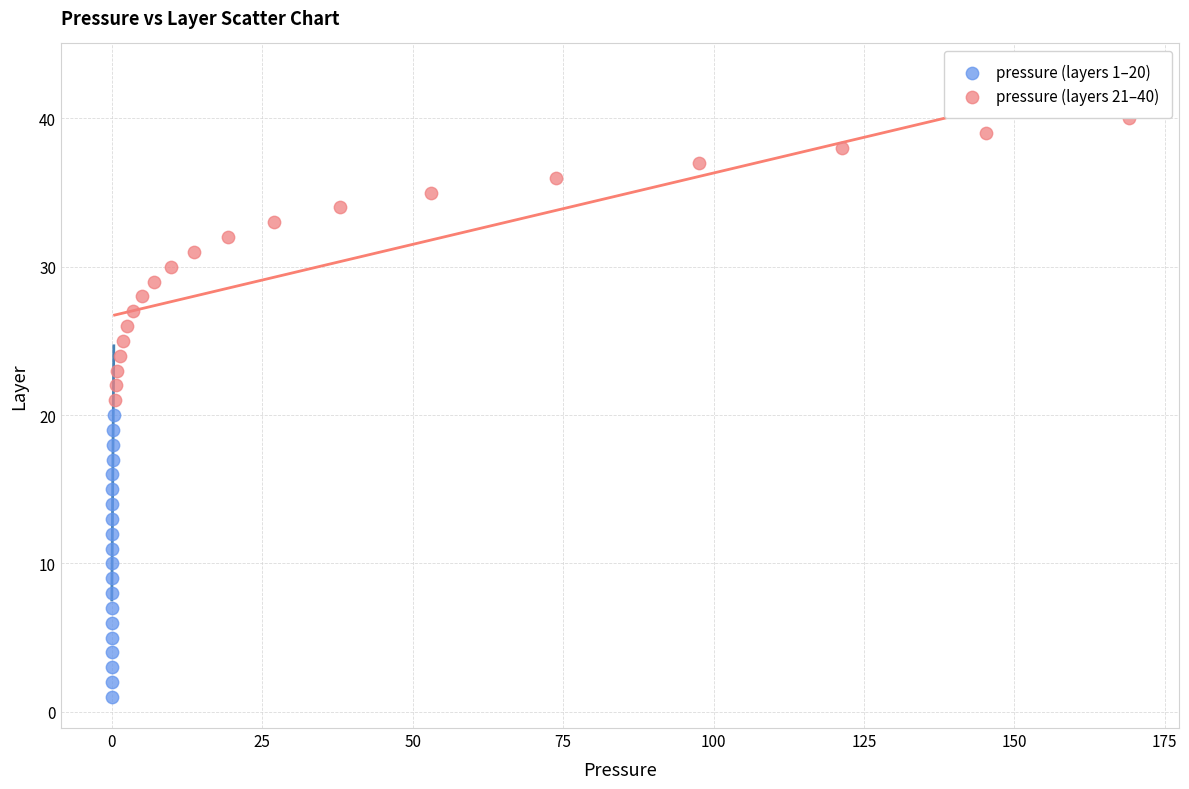

Which series contains the highest Y value?

pressure (layers 21–40)